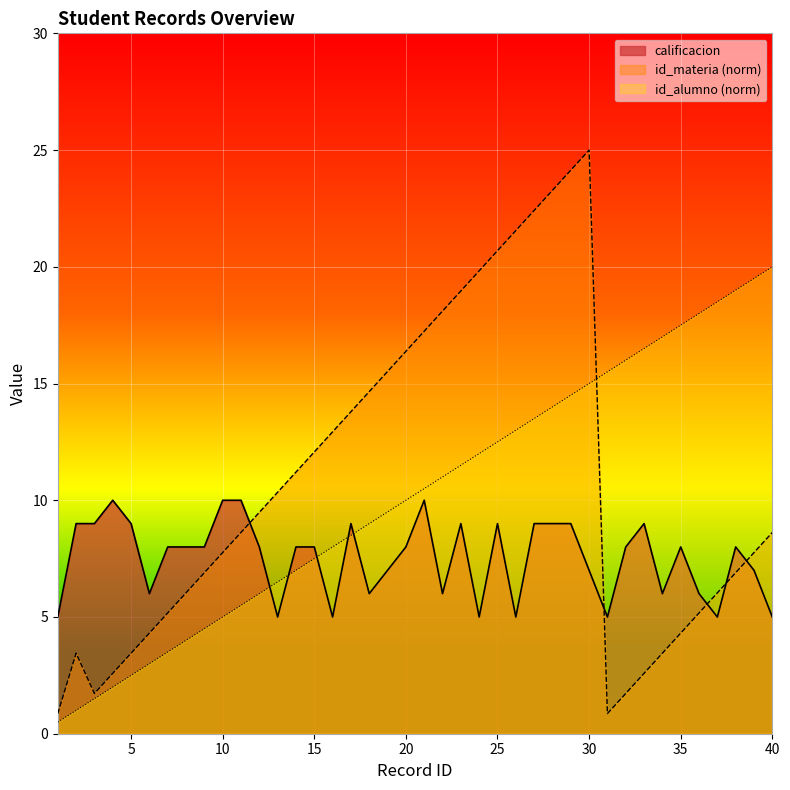

What is the average value of the calificacion series?

7.5